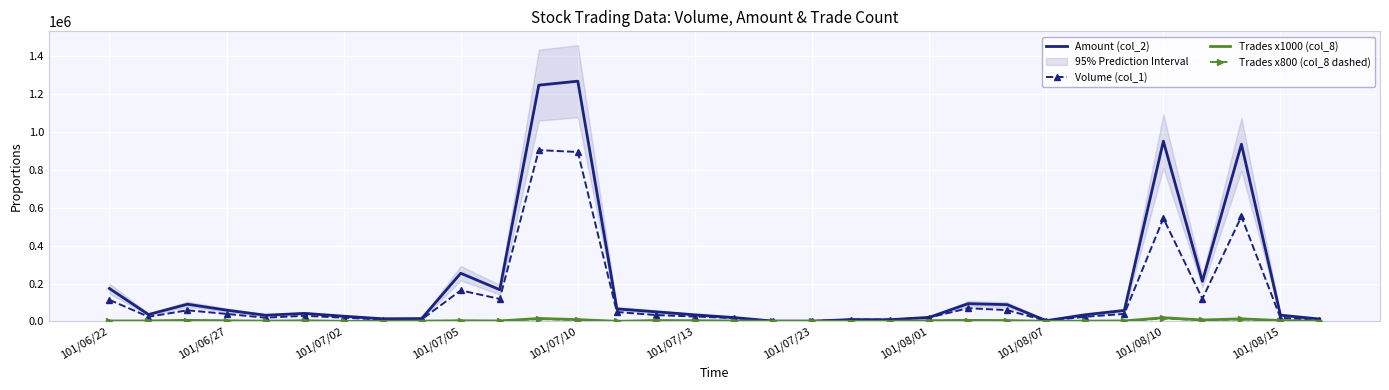

How many lines are shown in the chart?

4